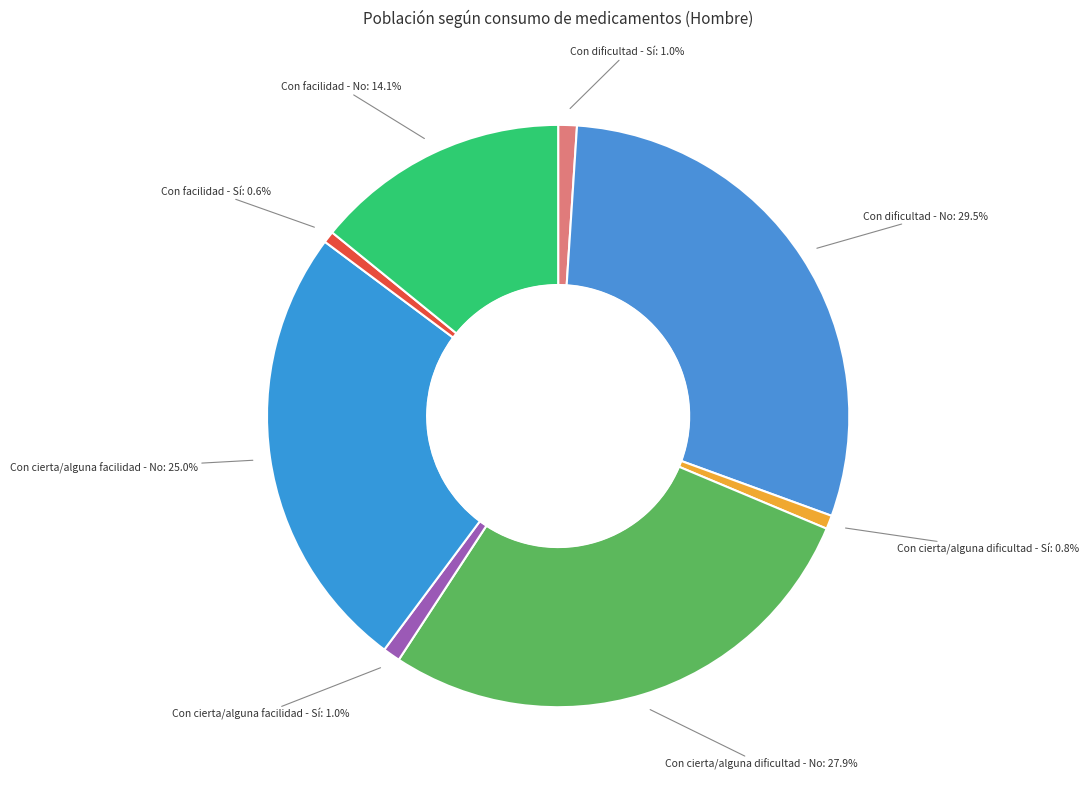

Rank the categories by value from highest to lowest.

Con dificultad - No, Con cierta/alguna dificultad - No, Con cierta/alguna facilidad - No, Con facilidad - No, Con dificultad - Sí, Con cierta/alguna facilidad - Sí, Con cierta/alguna dificultad - Sí, Con facilidad - Sí